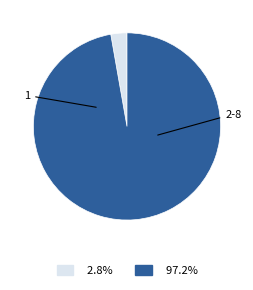

Is there any slice that represents more than half of the pie?

Yes